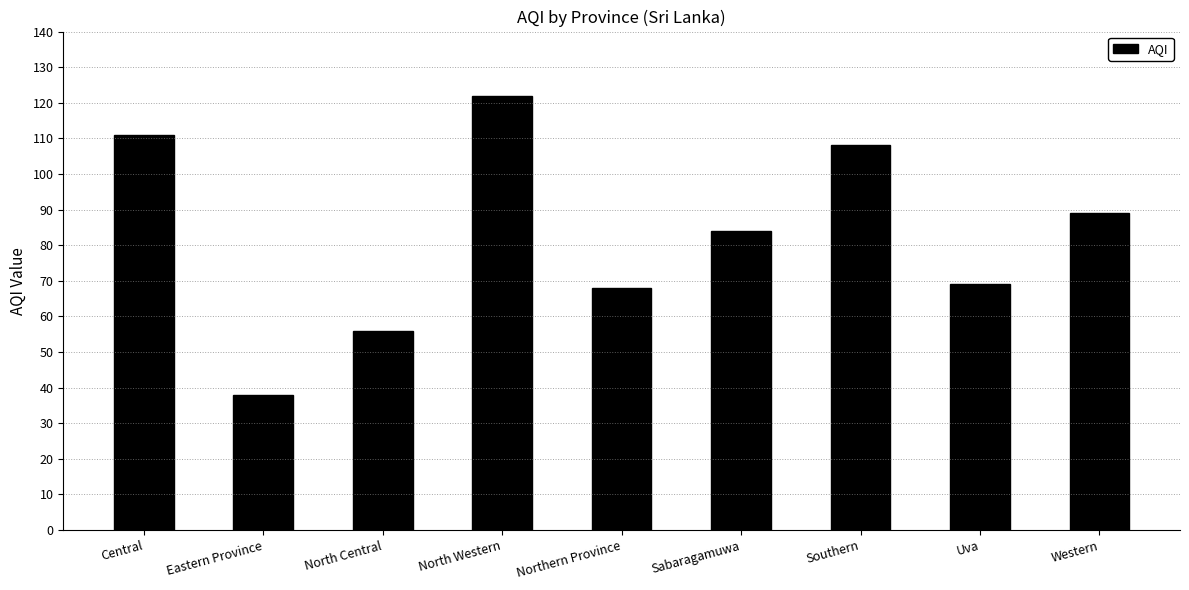

What is the difference between the maximum and minimum values?

84